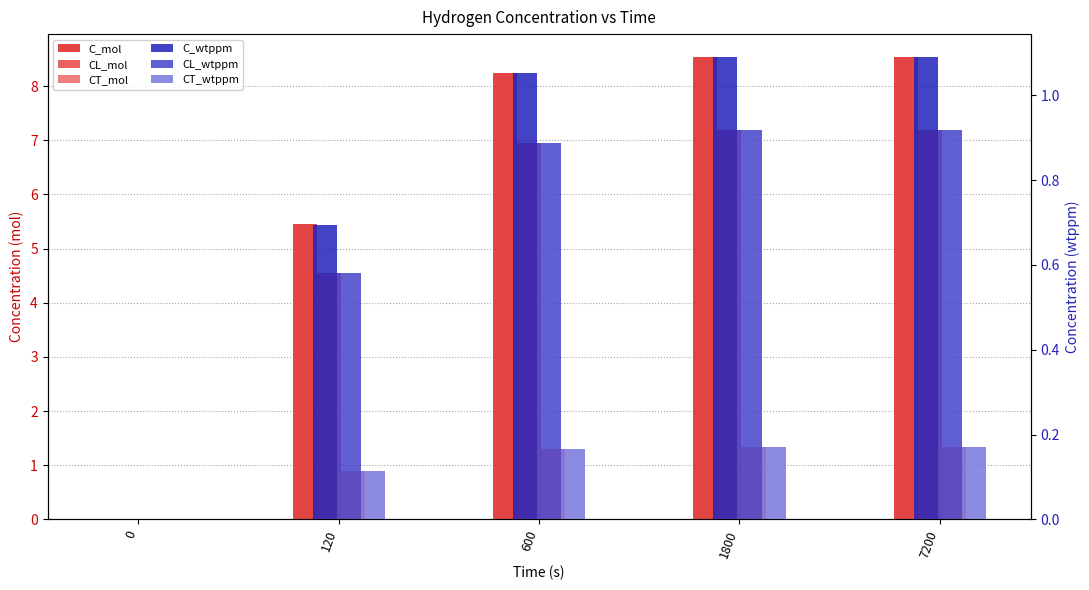

What is the greatest value displayed?

8.5